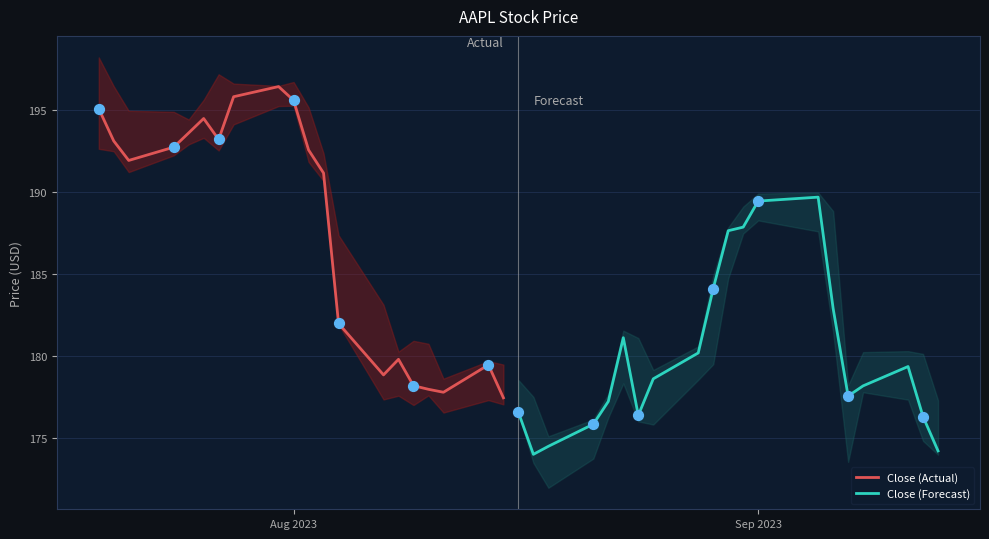

What are all the series names shown in the legend?

Close (Actual), Close (Forecast)